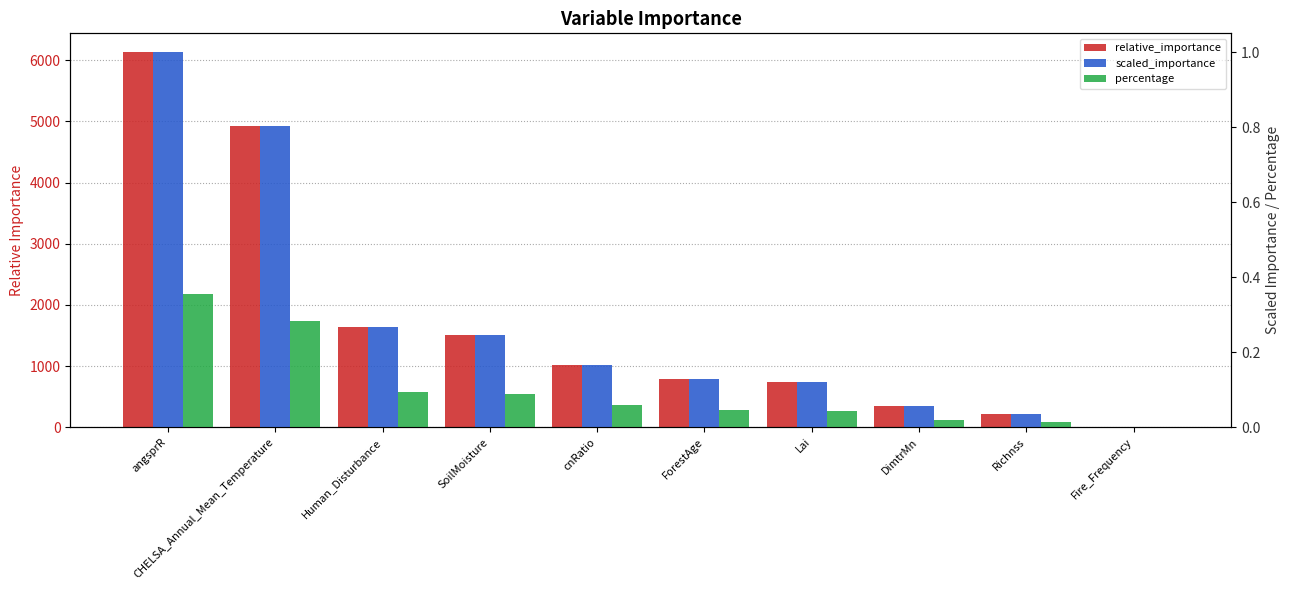

What is the approximate value of relative_importance at Richnss?

221.0